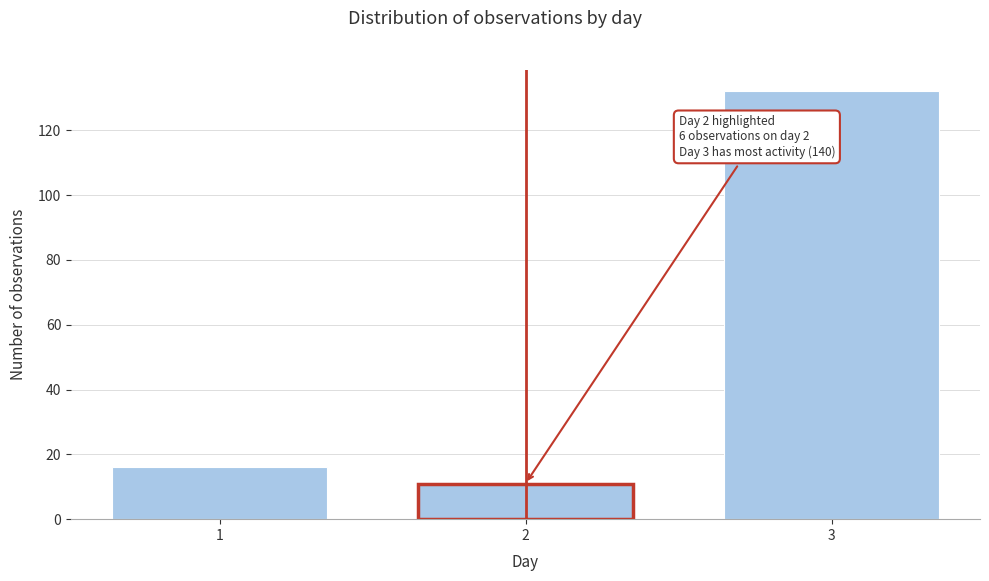

Reading right to left, list all the values displayed in this chart.

3=132	2=11	1=16